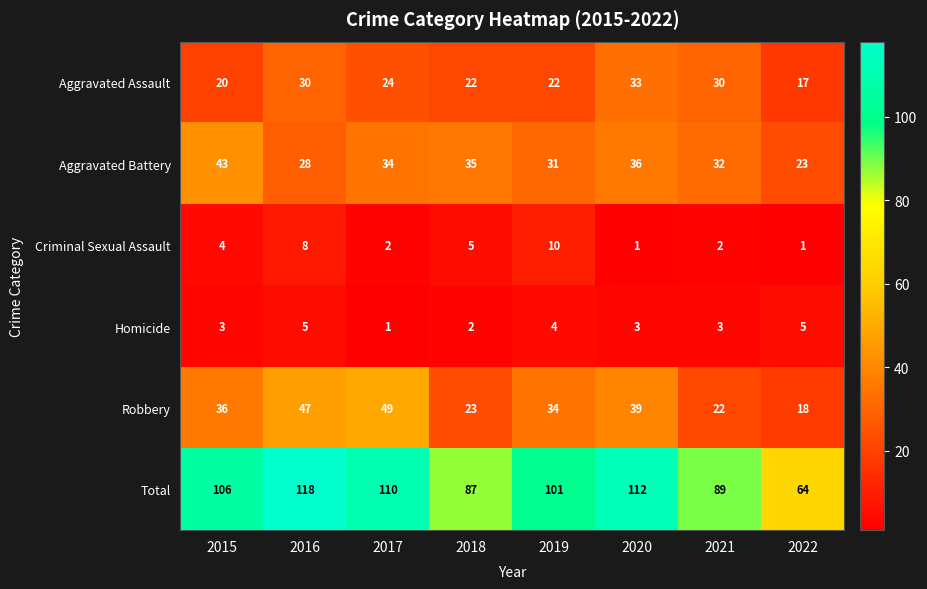

Count the number of categories in the chart.

8